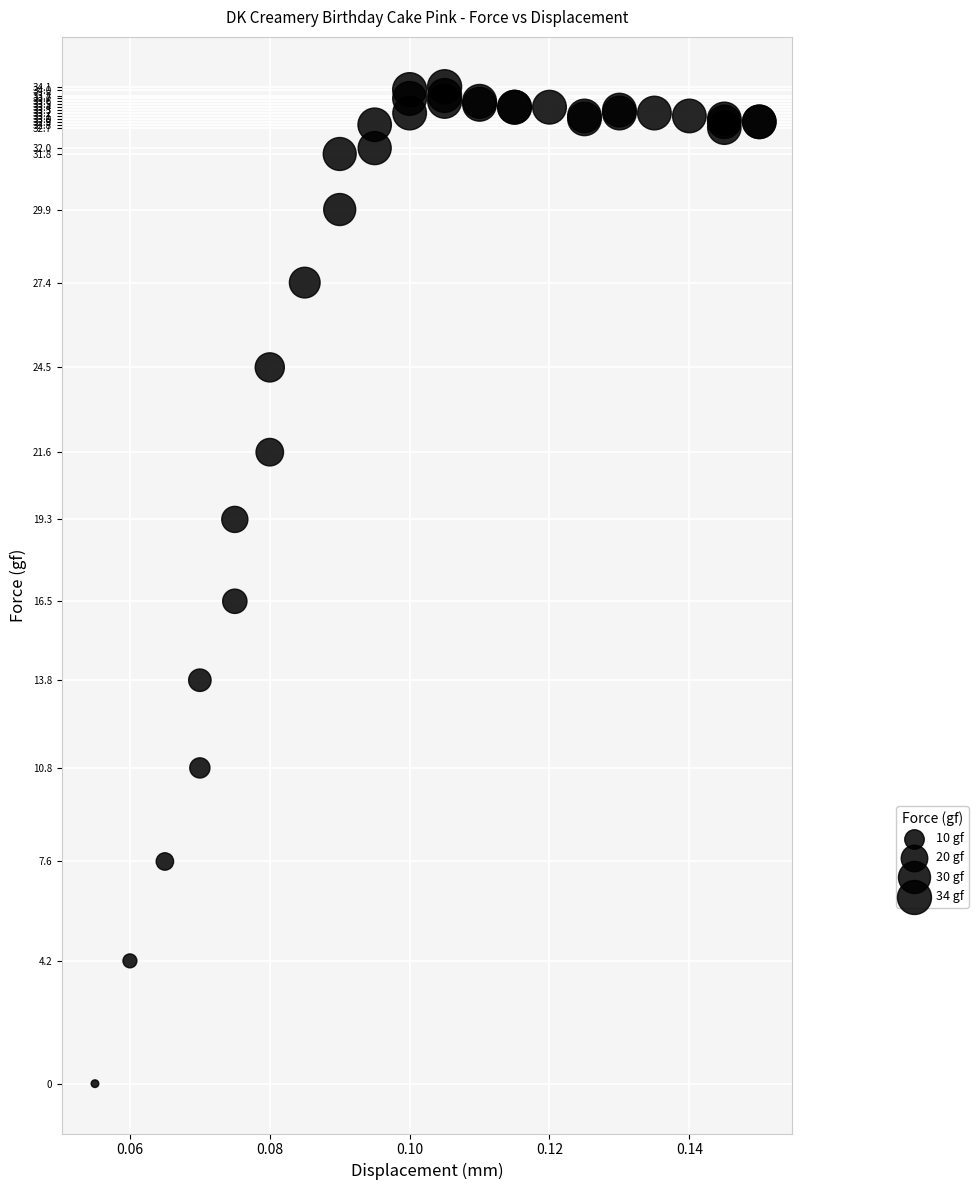

What Y value in the scatter plot is closest to 17?

16.5